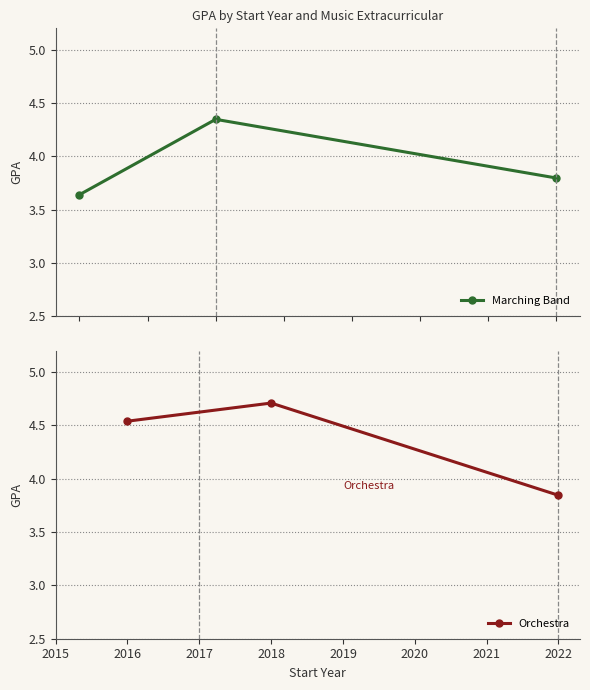

The value of Orchestra at 2022 is 6.1. True or false?

False